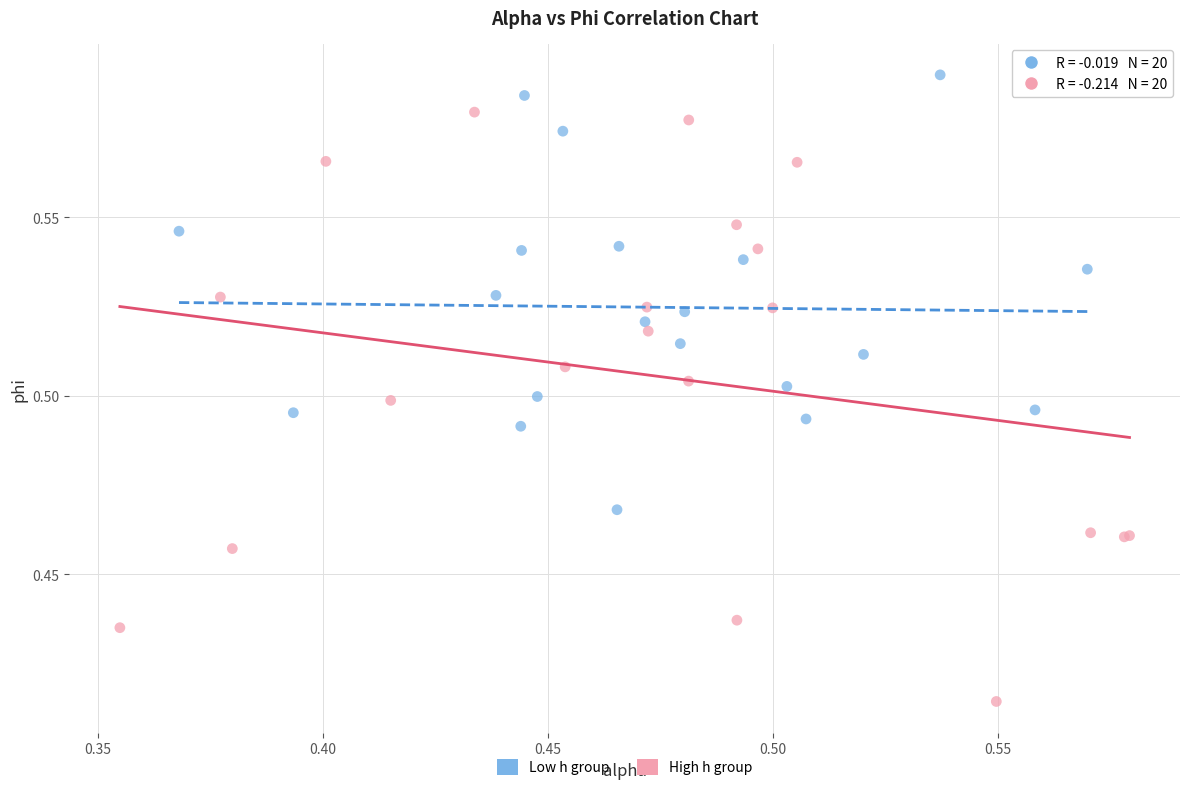

Which series has the widest spread of Y values?

High h group